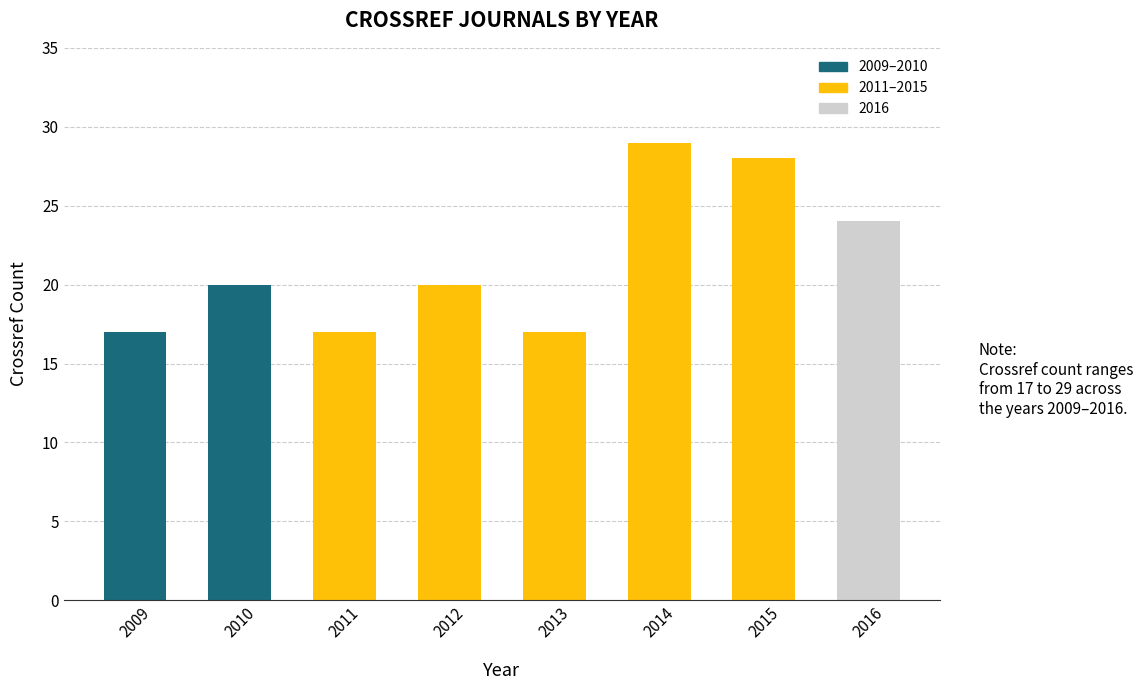

Approximately how many times larger is the value at 2014 compared to 2013?

1.7